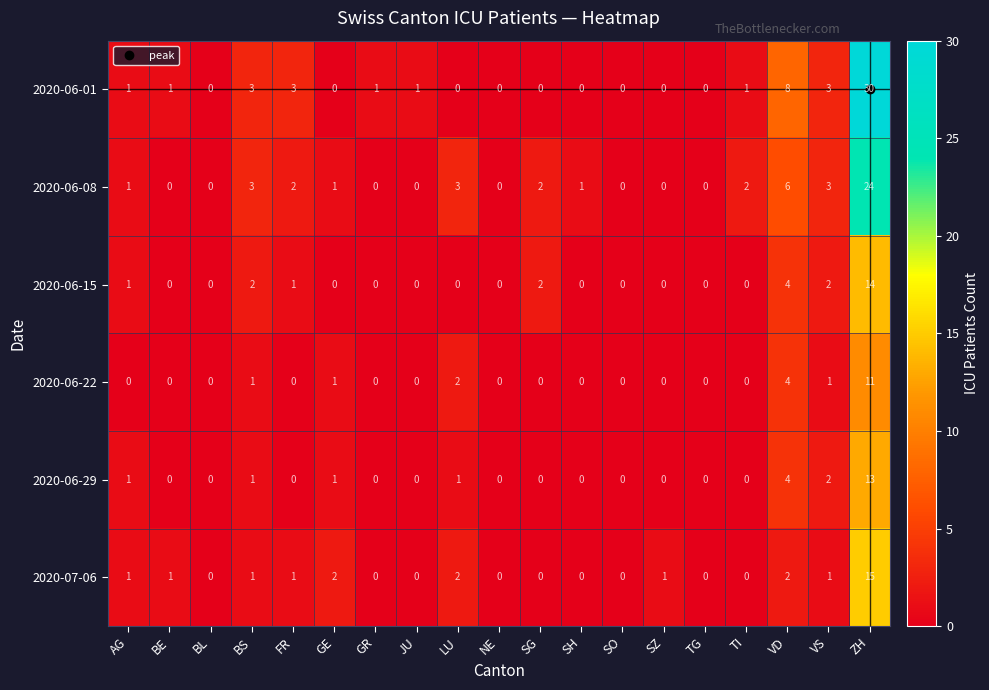

Which series has the largest total across all categories?

2020-06-01